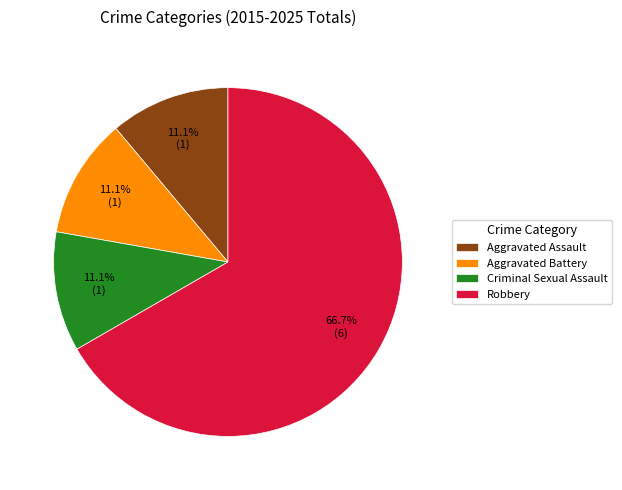

Which slice is the largest?

Robbery